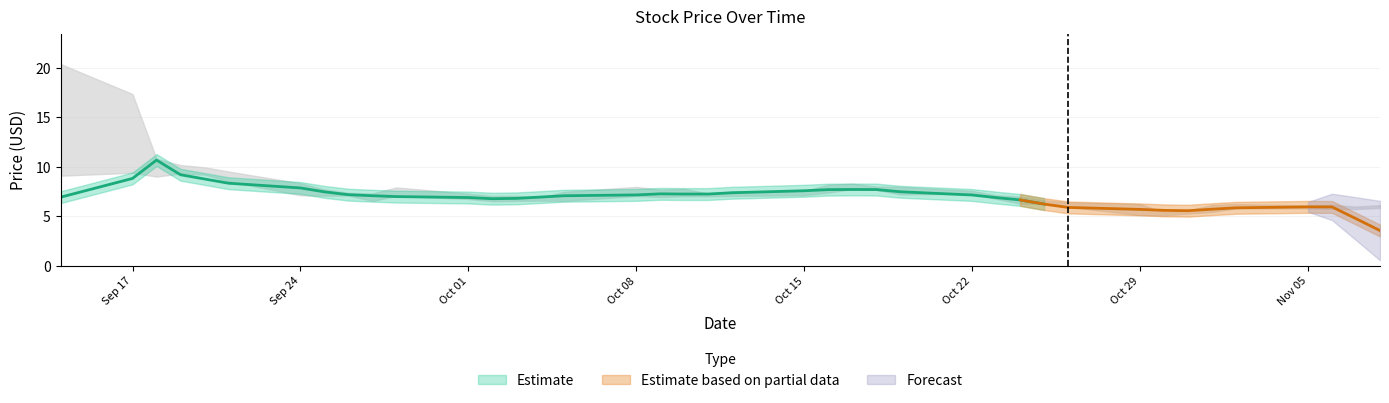

The value of Close at 2018-10-03 is 6.6. True or false?

True